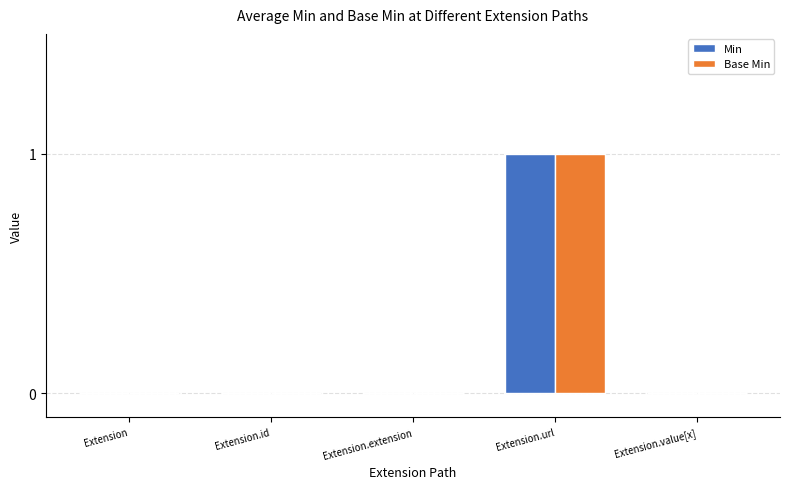

What is the difference between the Base Min values at Extension.url and Extension.extension?

1